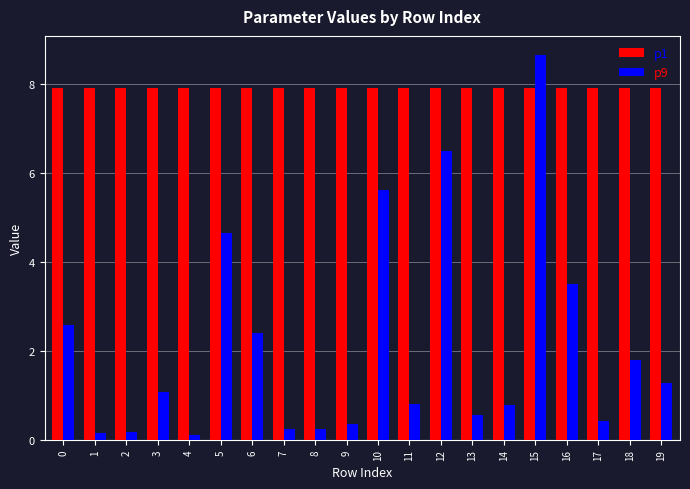

True or false: p1 has a value of 10.5 at 11.

False